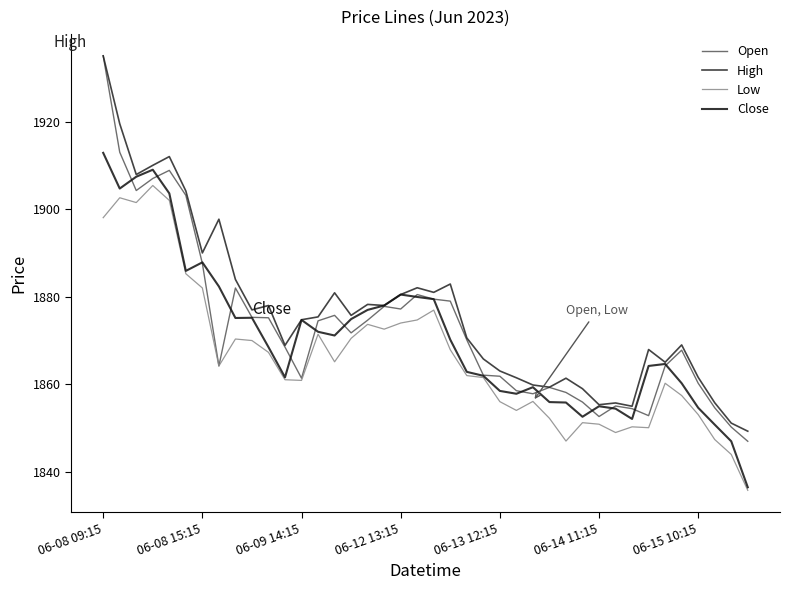

What is the difference between the maximum and minimum values in the Open series?

88.0